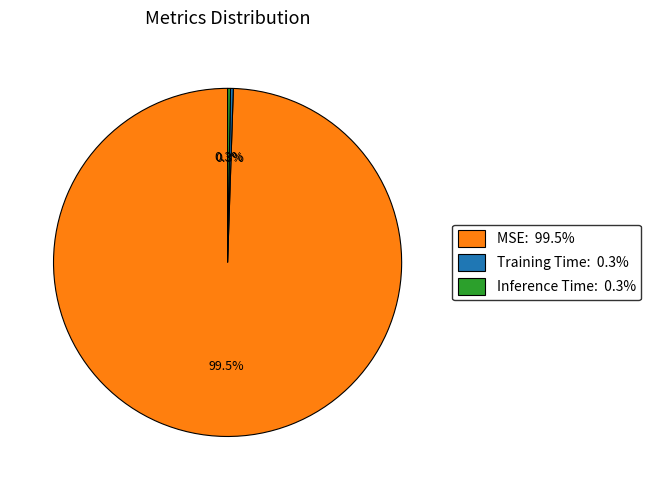

Which category has the biggest portion of the pie?

MSE